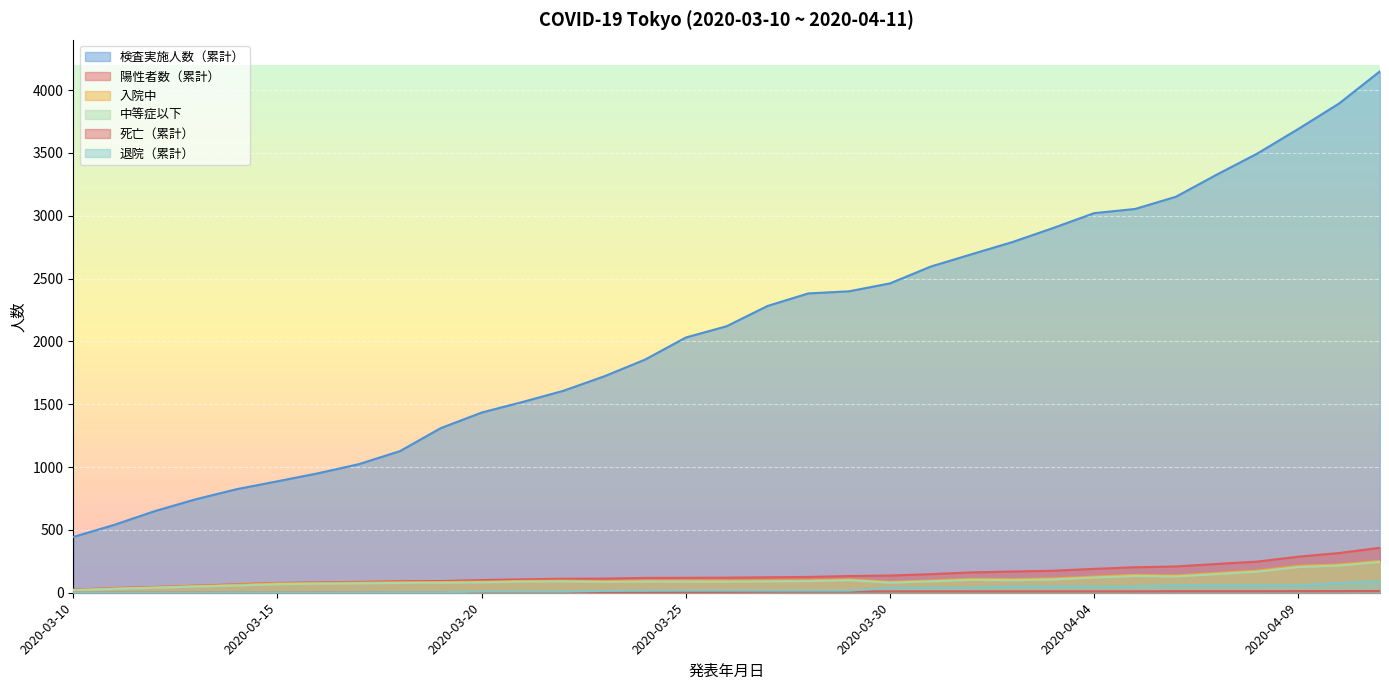

True or false: 死亡（累計） and 中等症以下 intersect in this chart.

False